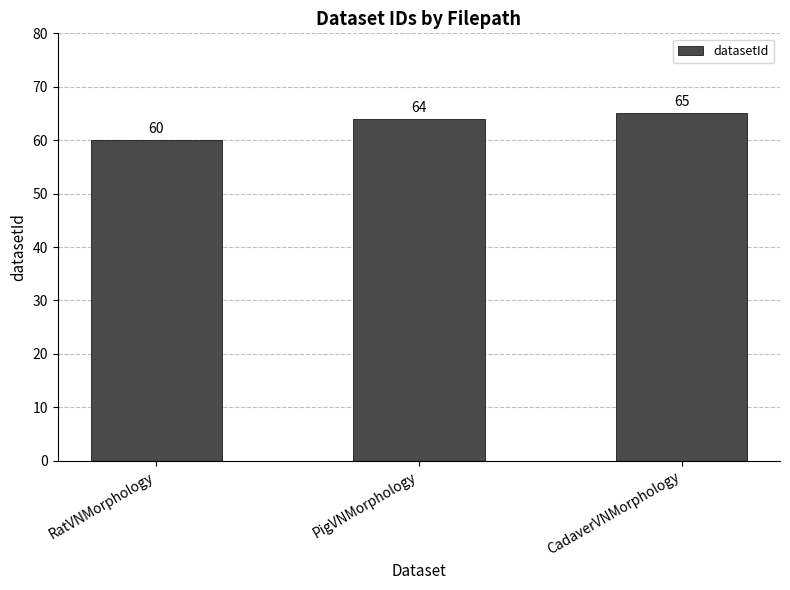

What is the value of the 3rd bar from the left?

65